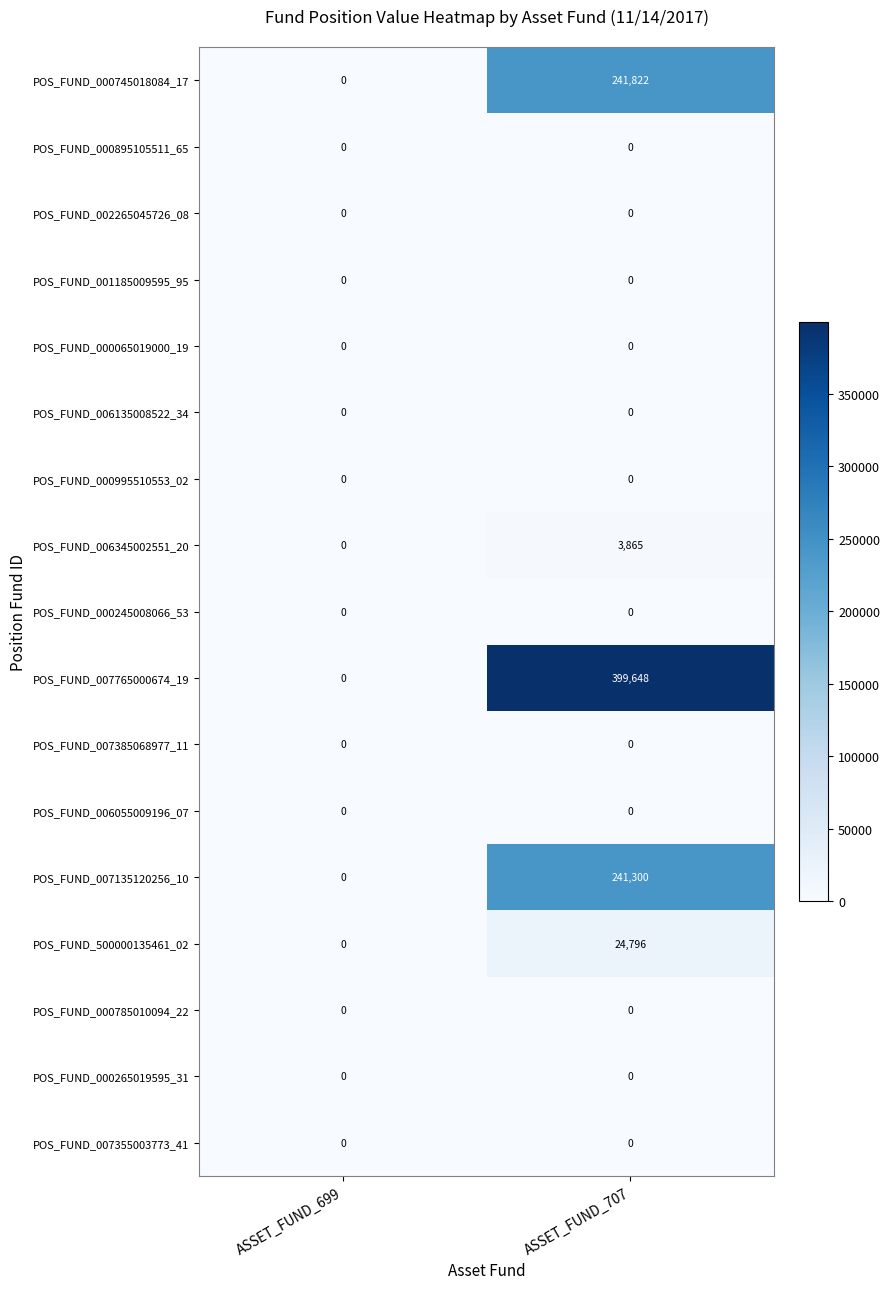

Count the number of categories in the chart.

2